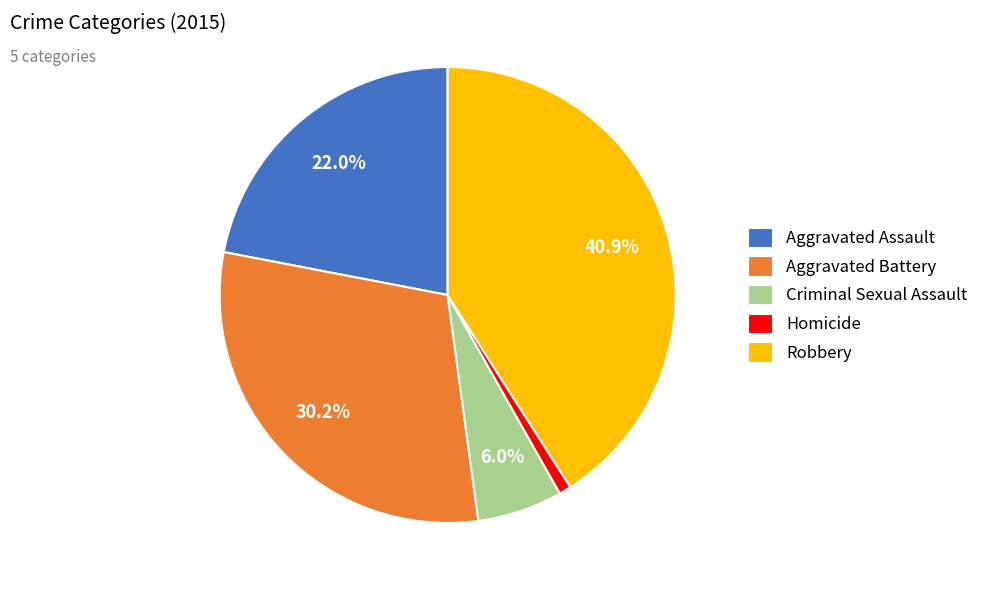

To the nearest percent, what is the average slice percentage?

20%